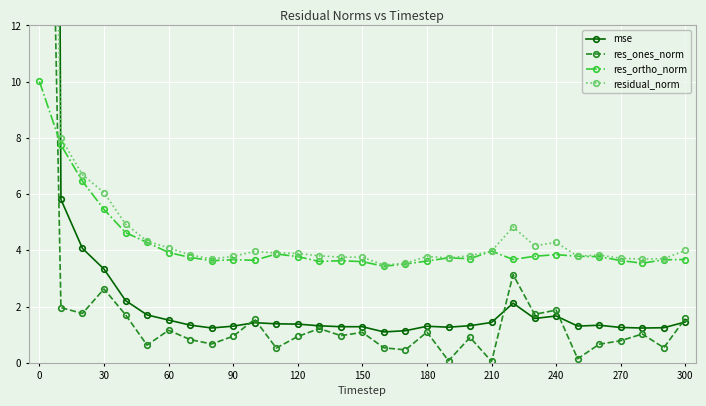

True or false: res_ortho_norm and residual_norm cross at least once.

False